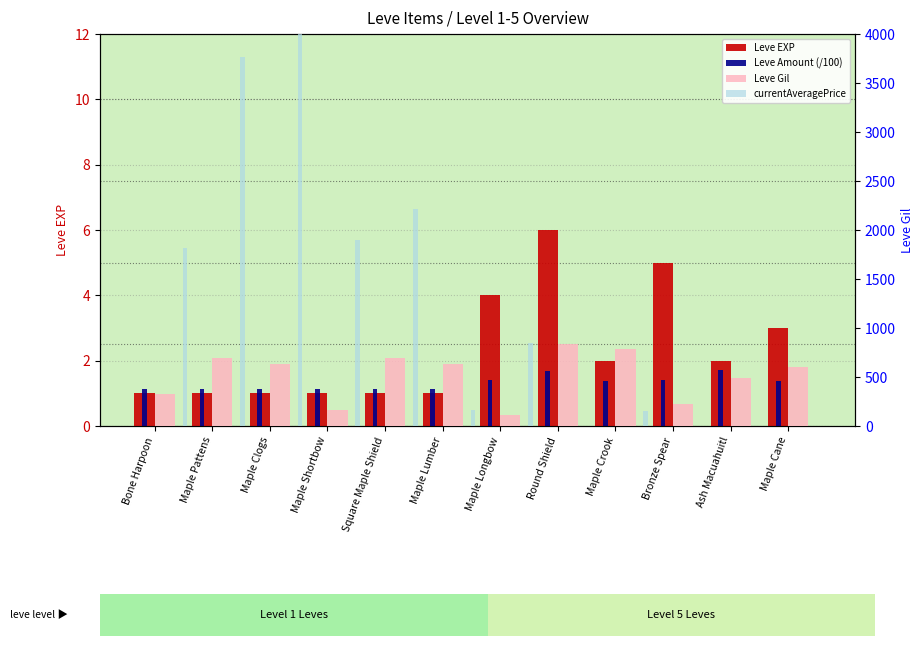

What is the average value of the Leve EXP series?

2.3